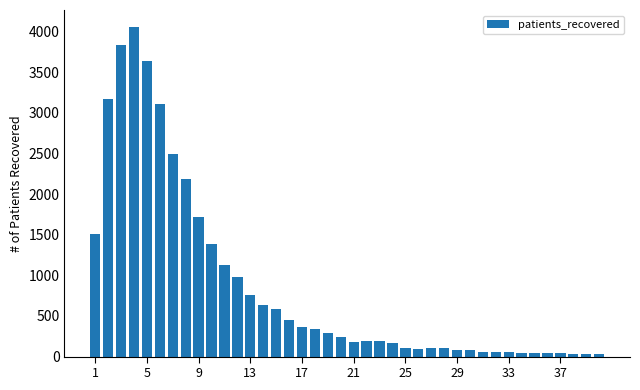

What is the maximum value shown in the chart?

4065